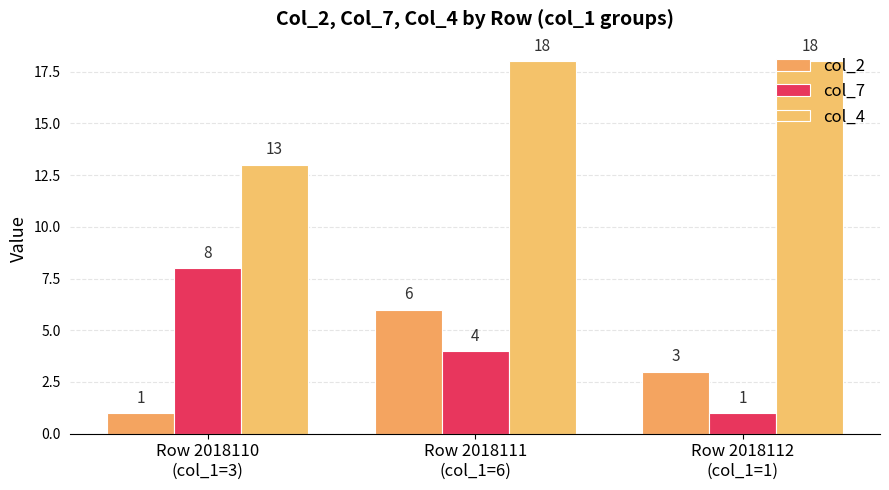

At how many categories does at least one series exceed 9?

3